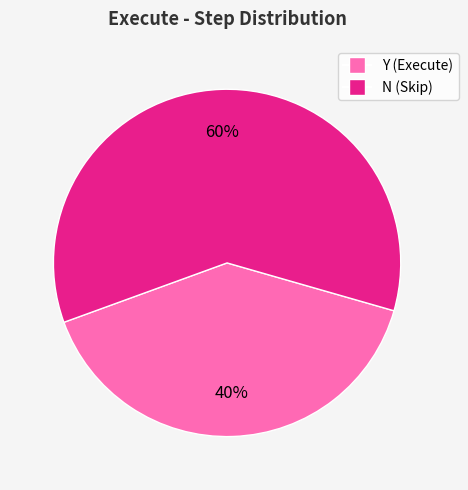

How many segments does this pie chart have?

2